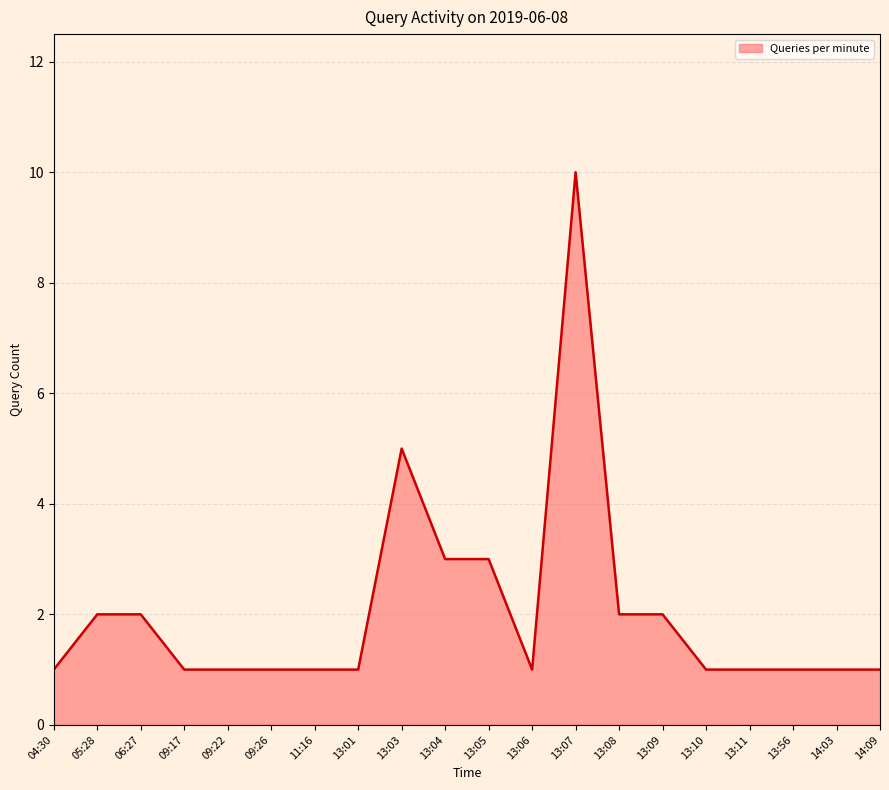

Between 13:08 and 13:10, which is larger?

13:08